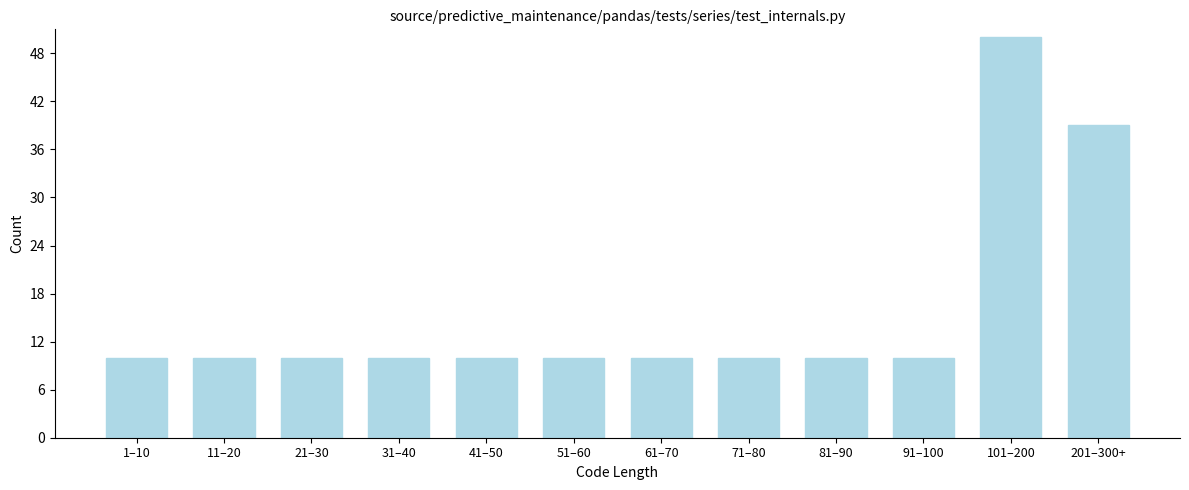

Reading right to left, transcribe all the data shown in this chart.

201–300+=39	101–200=50	91–100=10	81–90=10	71–80=10	61–70=10	51–60=10	41–50=10	31–40=10	21–30=10	11–20=10	1–10=10